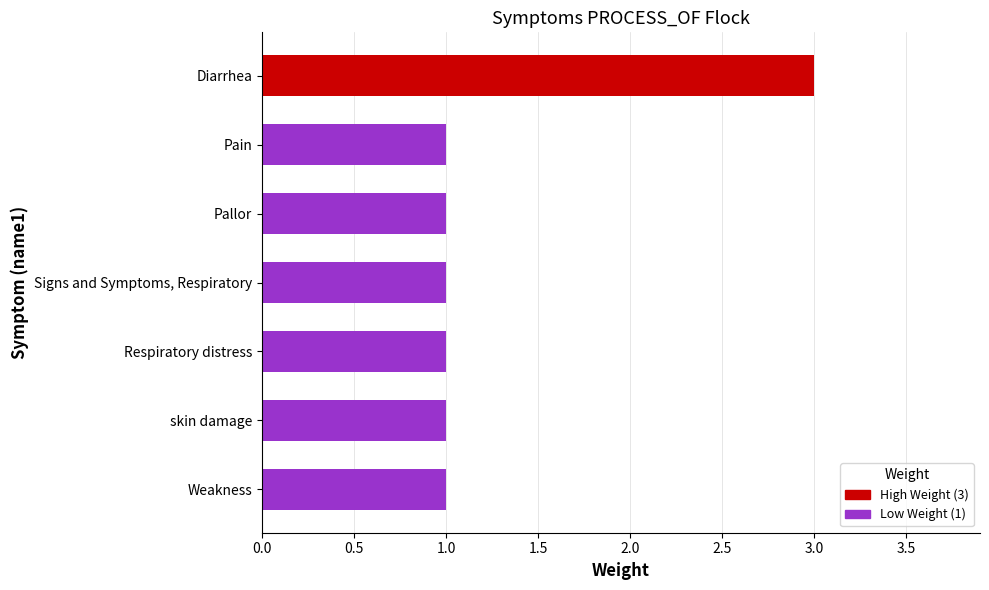

Reading top to bottom, list all the values displayed in this chart.

Diarrhea=3	Pain=1	Pallor=1	Signs and Symptoms, Respiratory=1	Respiratory distress=1	skin damage=1	Weakness=1